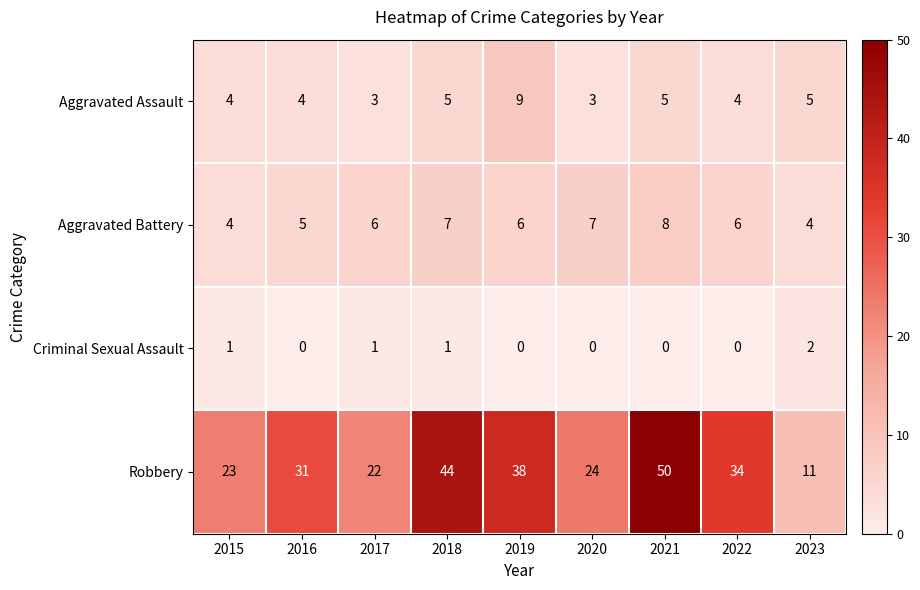

What is the sum of all Aggravated Assault values?

42